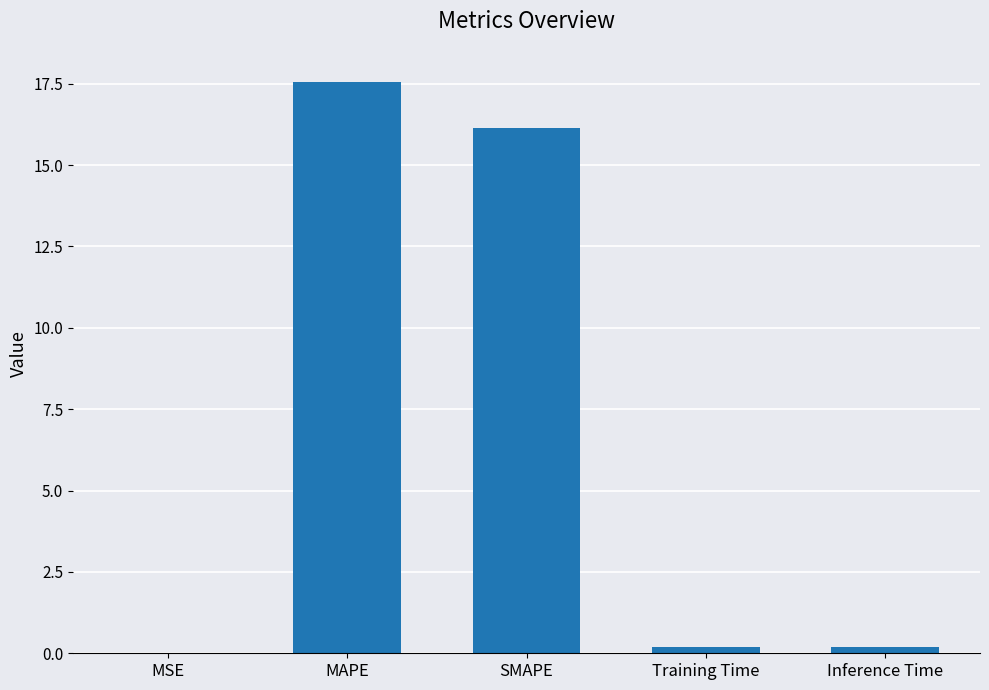

The value at SMAPE is 8.1. True or false?

False